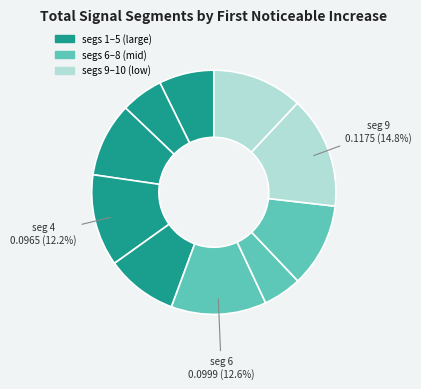

Is there a majority slice in this chart?

No